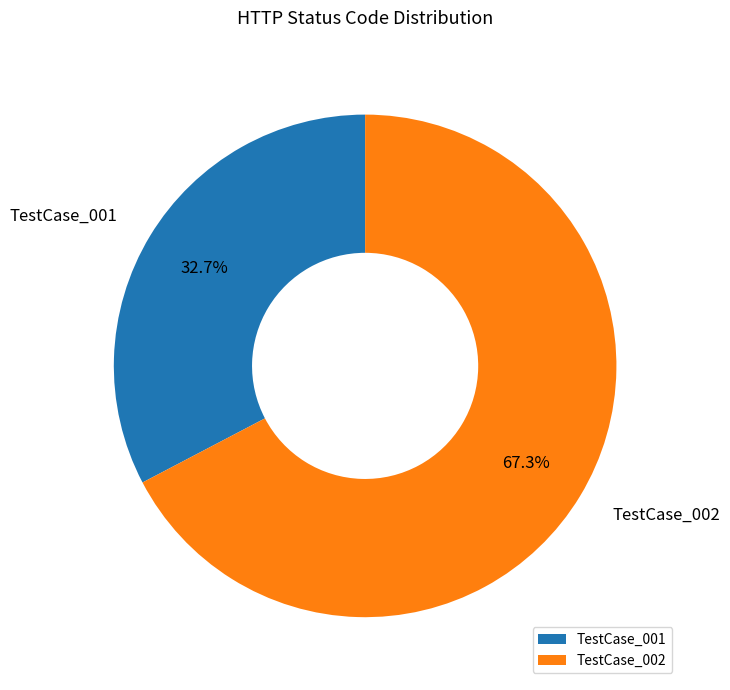

To the nearest percent, what percentage of the pie is TestCase_002?

67%